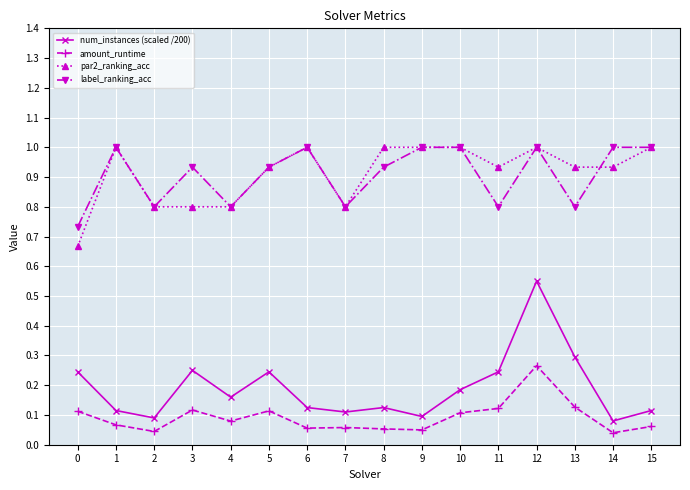

How many data points does each series have?

16